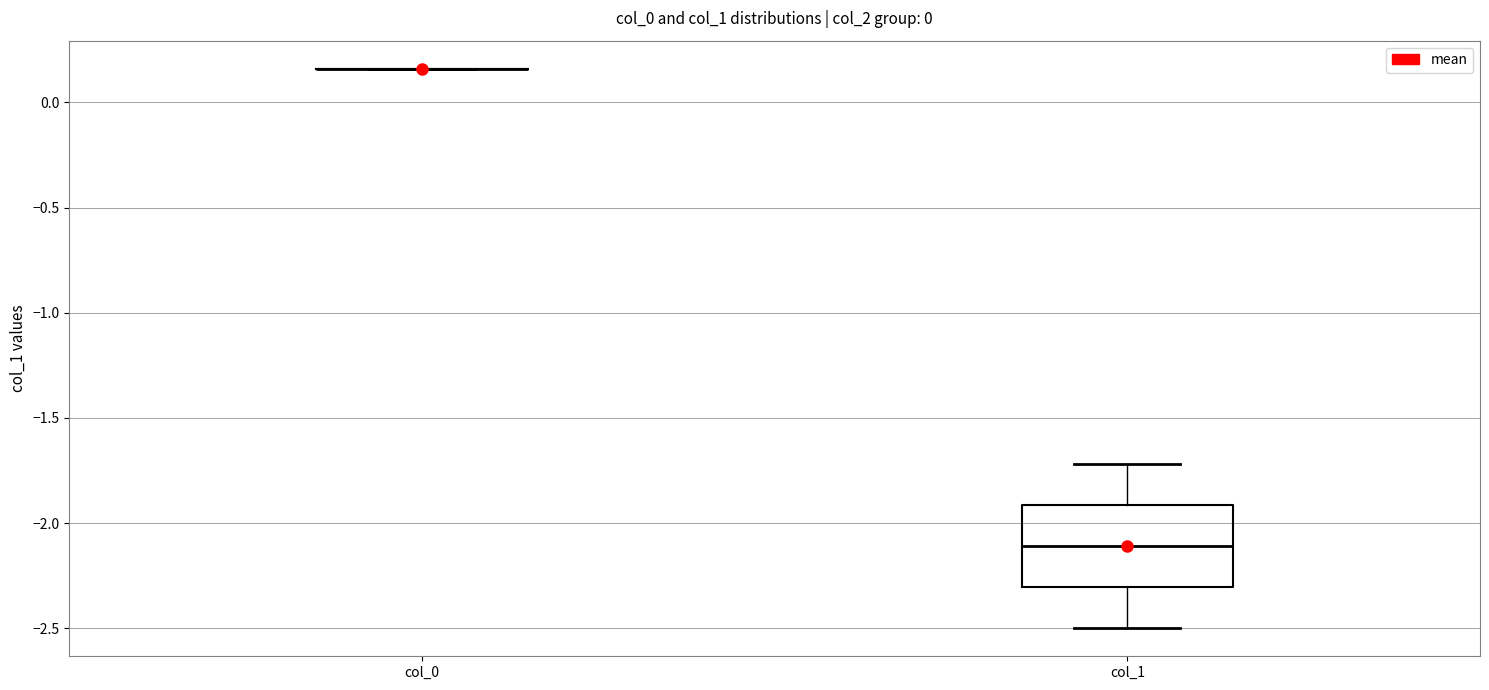

Which box is the tallest, from its lower edge to its upper edge?

col_1